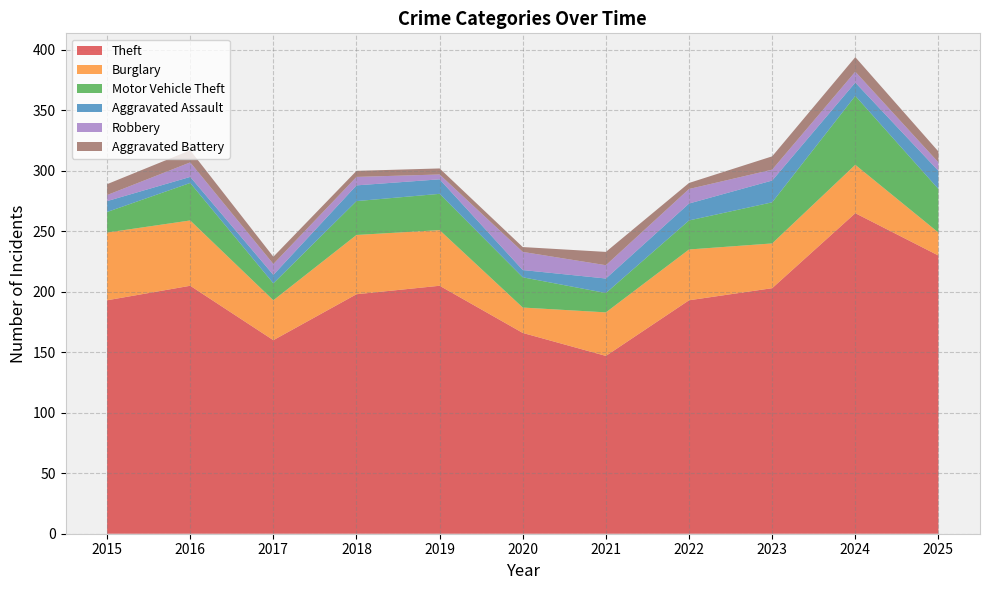

Reading left to right, transcribe all the data shown in this chart.

Theft: 193	205	160	198	205	166	147	193	203	265	230
Burglary: 56	54	33	49	46	21	36	42	37	40	19
Motor Vehicle Theft: 17	31	14	28	30	25	16	24	34	57	36
Aggravated Assault: 9	5	7	13	12	6	12	14	18	11	15
Robbery: 5	12	9	7	4	15	11	12	9	9	7
Aggravated Battery: 9	10	6	5	5	4	11	5	11	12	9